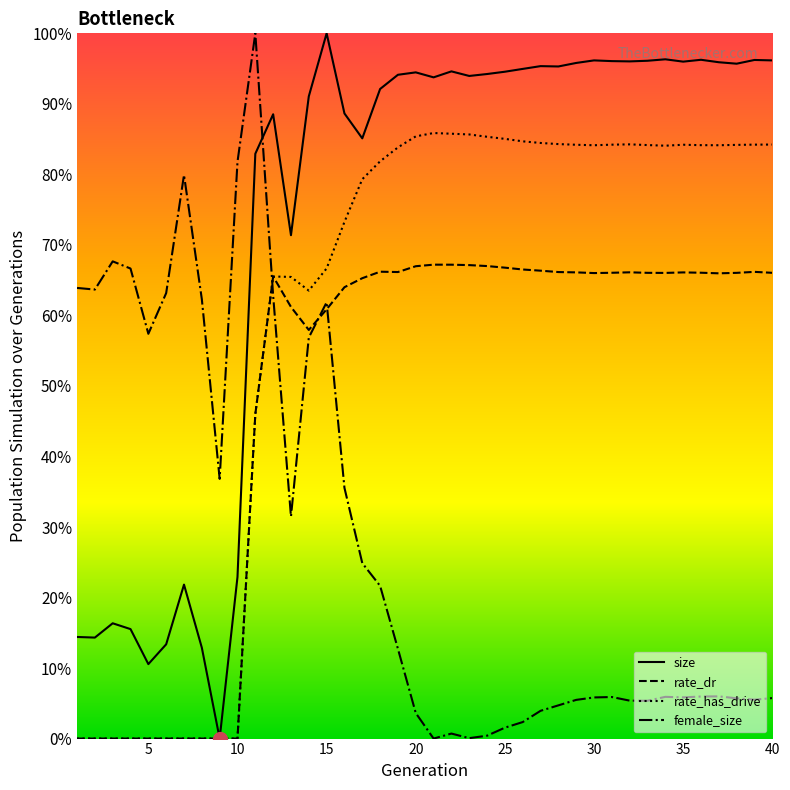

Does the chart have visible grid lines?

No